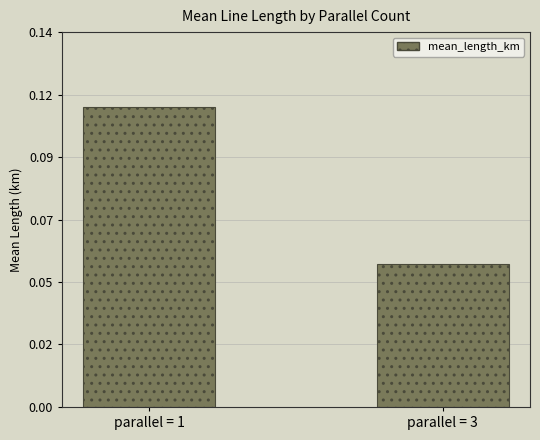

What is the sum of the values at parallel = 1 and parallel = 3?

0.2